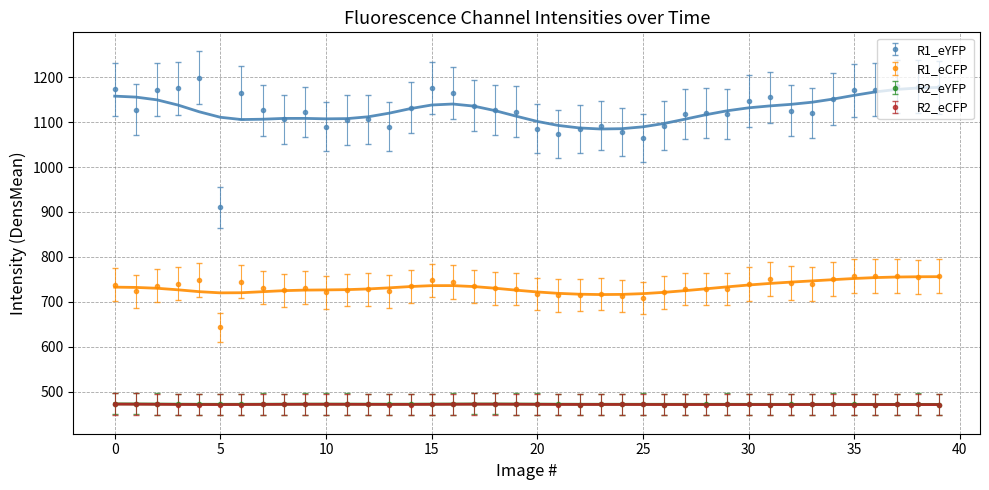

True or false: R1_eYFP and R1_eCFP cross at least once.

False